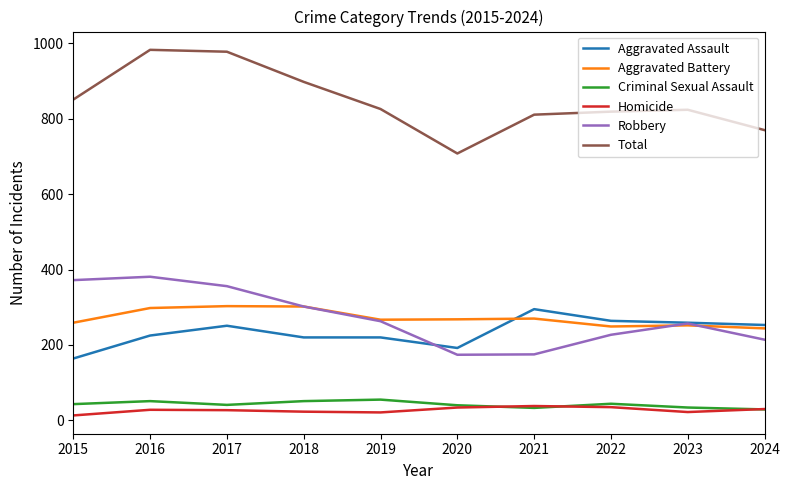

What is the spread (max minus min) of values at 2018?

875